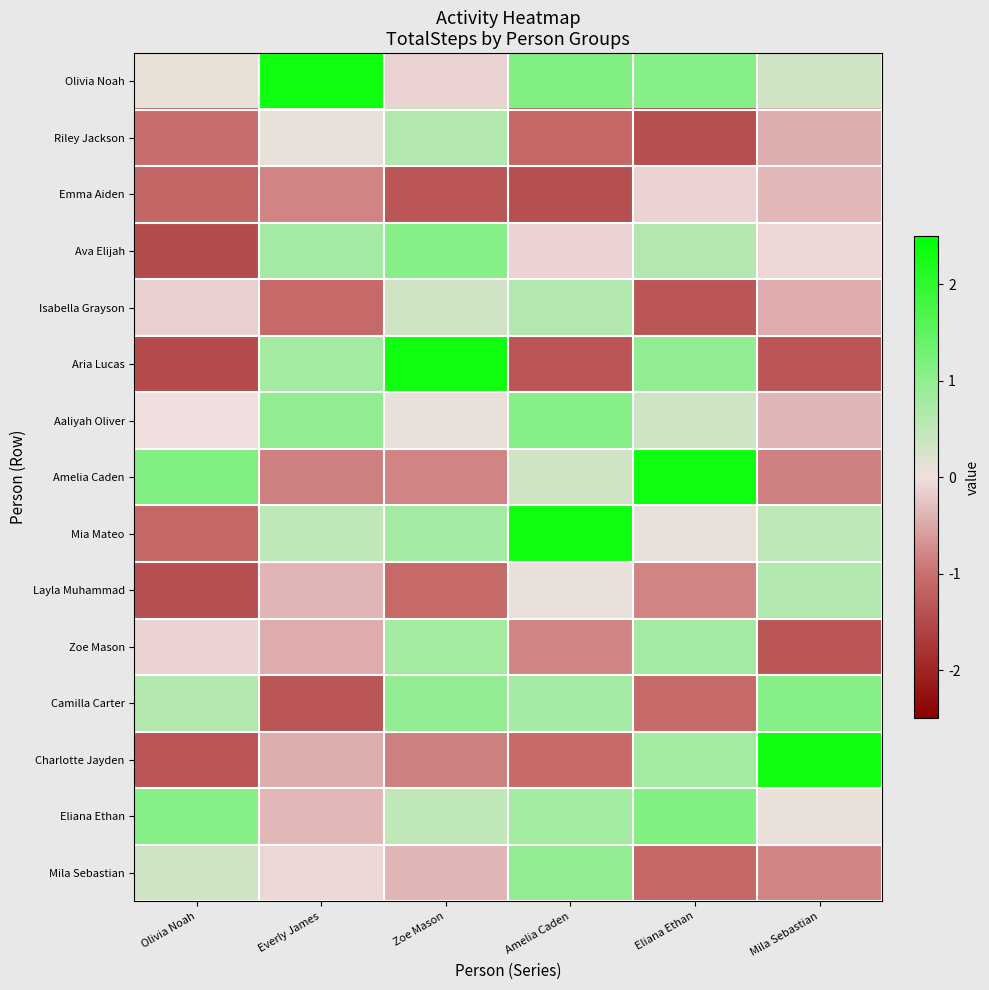

Reading left to right, list all the values displayed in this chart.

Olivia Noah: Olivia Noah=0.1	Everly James=2.3	Zoe Mason=-0.1	Amelia Caden=1.1	Eliana Ethan=1.1	Mila Sebastian=0.4
Riley Jackson: Olivia Noah=-1.0	Everly James=0.1	Zoe Mason=0.6	Amelia Caden=-1.1	Eliana Ethan=-1.4	Mila Sebastian=-0.4
Emma Aiden: Olivia Noah=-1.1	Everly James=-0.8	Zoe Mason=-1.3	Amelia Caden=-1.4	Eliana Ethan=-0.1	Mila Sebastian=-0.4
Ava Elijah: Olivia Noah=-1.5	Everly James=0.8	Zoe Mason=1.1	Amelia Caden=-0.1	Eliana Ethan=0.6	Mila Sebastian=-0.1
Isabella Grayson: Olivia Noah=-0.1	Everly James=-1.1	Zoe Mason=0.4	Amelia Caden=0.6	Eliana Ethan=-1.3	Mila Sebastian=-0.5
Aria Lucas: Olivia Noah=-1.5	Everly James=0.8	Zoe Mason=2.3	Amelia Caden=-1.3	Eliana Ethan=1.0	Mila Sebastian=-1.3
Aaliyah Oliver: Olivia Noah=0.0	Everly James=1.0	Zoe Mason=0.1	Amelia Caden=1.1	Eliana Ethan=0.4	Mila Sebastian=-0.4
Amelia Caden: Olivia Noah=1.1	Everly James=-0.9	Zoe Mason=-0.8	Amelia Caden=0.4	Eliana Ethan=2.3	Mila Sebastian=-0.9
Mia Mateo: Olivia Noah=-1.1	Everly James=0.5	Zoe Mason=0.8	Amelia Caden=2.3	Eliana Ethan=0.1	Mila Sebastian=0.5
Layla Muhammad: Olivia Noah=-1.4	Everly James=-0.4	Zoe Mason=-1.1	Amelia Caden=0.1	Eliana Ethan=-0.8	Mila Sebastian=0.6
Zoe Mason: Olivia Noah=-0.1	Everly James=-0.5	Zoe Mason=0.8	Amelia Caden=-0.8	Eliana Ethan=0.8	Mila Sebastian=-1.3
Camilla Carter: Olivia Noah=0.6	Everly James=-1.3	Zoe Mason=1.0	Amelia Caden=0.8	Eliana Ethan=-1.1	Mila Sebastian=1.1
Charlotte Jayden: Olivia Noah=-1.3	Everly James=-0.4	Zoe Mason=-0.9	Amelia Caden=-1.1	Eliana Ethan=0.8	Mila Sebastian=2.3
Eliana Ethan: Olivia Noah=1.1	Everly James=-0.4	Zoe Mason=0.5	Amelia Caden=0.8	Eliana Ethan=1.1	Mila Sebastian=0.1
Mila Sebastian: Olivia Noah=0.4	Everly James=-0.1	Zoe Mason=-0.4	Amelia Caden=1.0	Eliana Ethan=-1.1	Mila Sebastian=-0.8